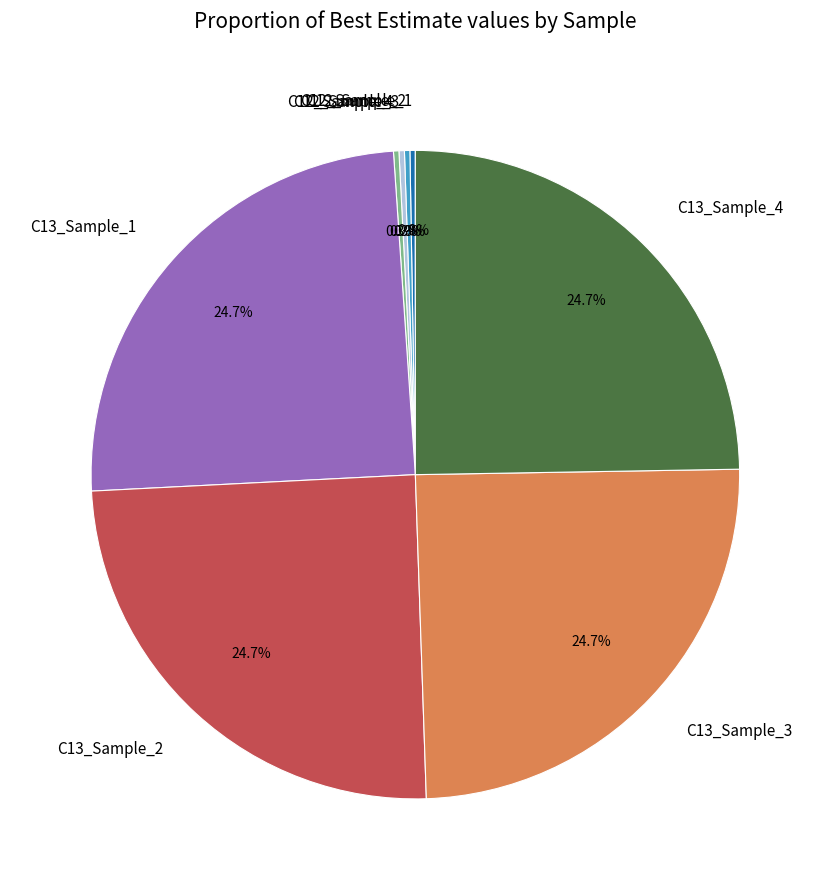

Approximately how many times larger is the value at C13_Sample_1 compared to C13_Sample_4?

1.0